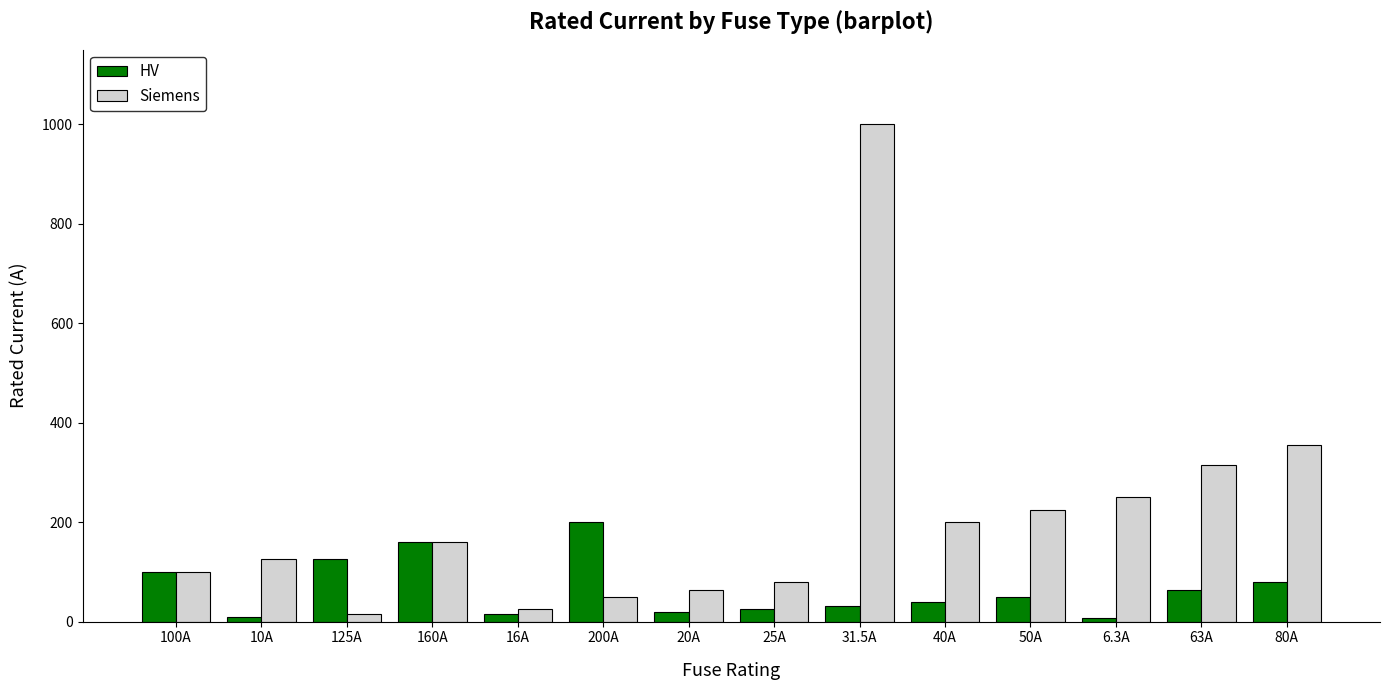

The Siemens series shows 355.0 at 80A. True or false?

True